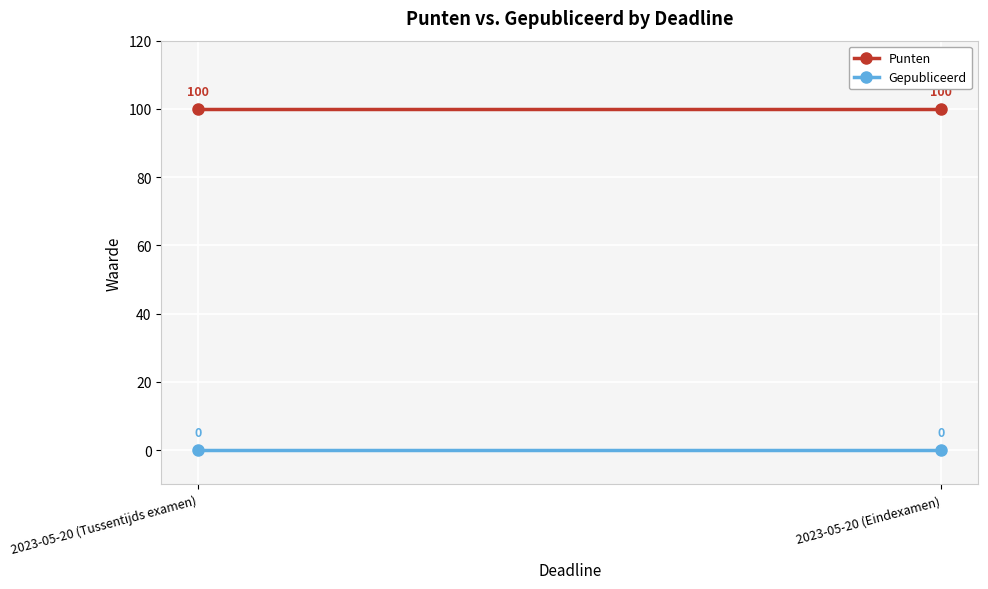

Which series has the widest spread of values?

Punten